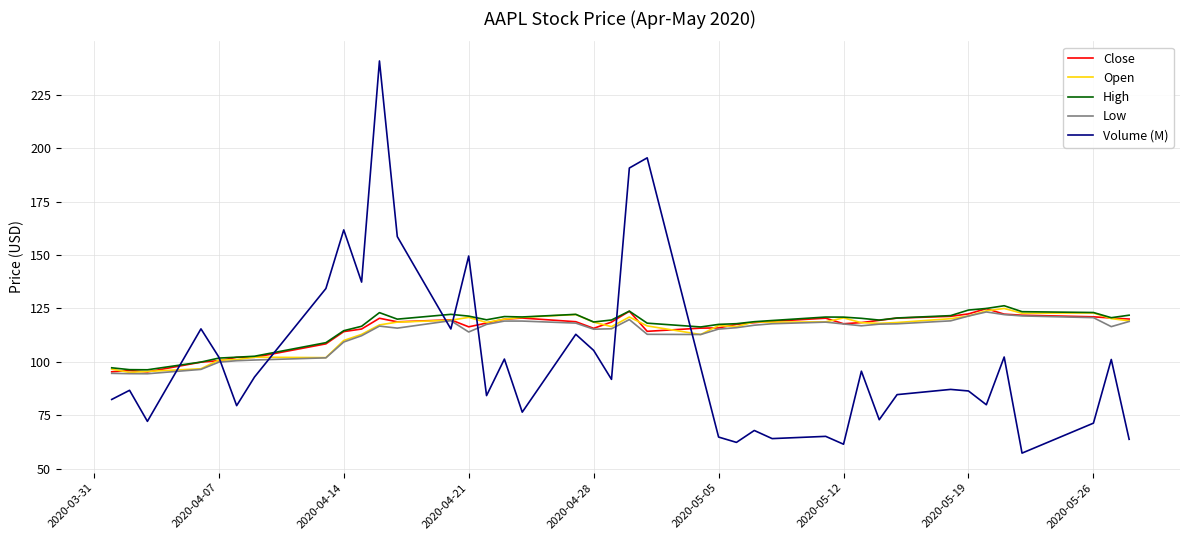

What is the difference between the maximum and minimum values in the Volume (M) series?

183.4